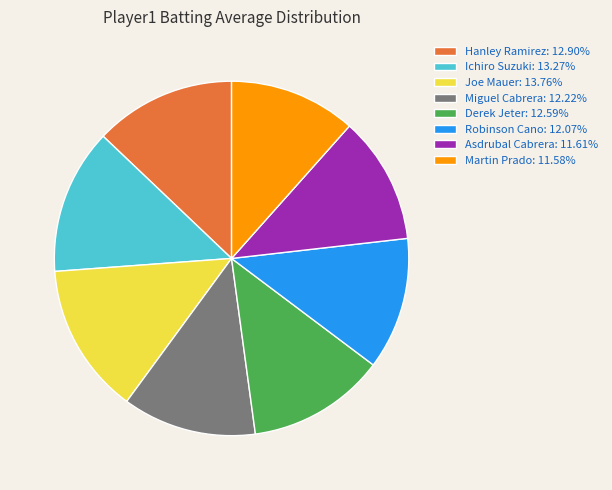

Is the sum of Miguel Cabrera: 12.22% and Ichiro Suzuki: 13.27% greater than half?

No